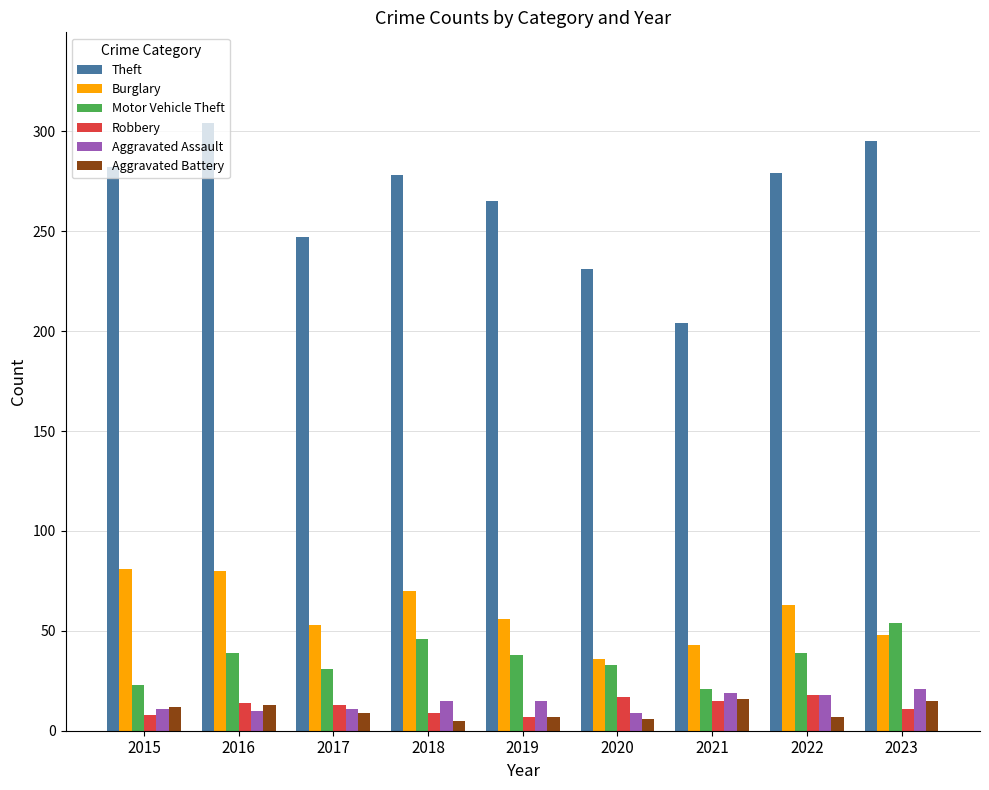

Is it true that Aggravated Battery equals 7 at 2019?

True